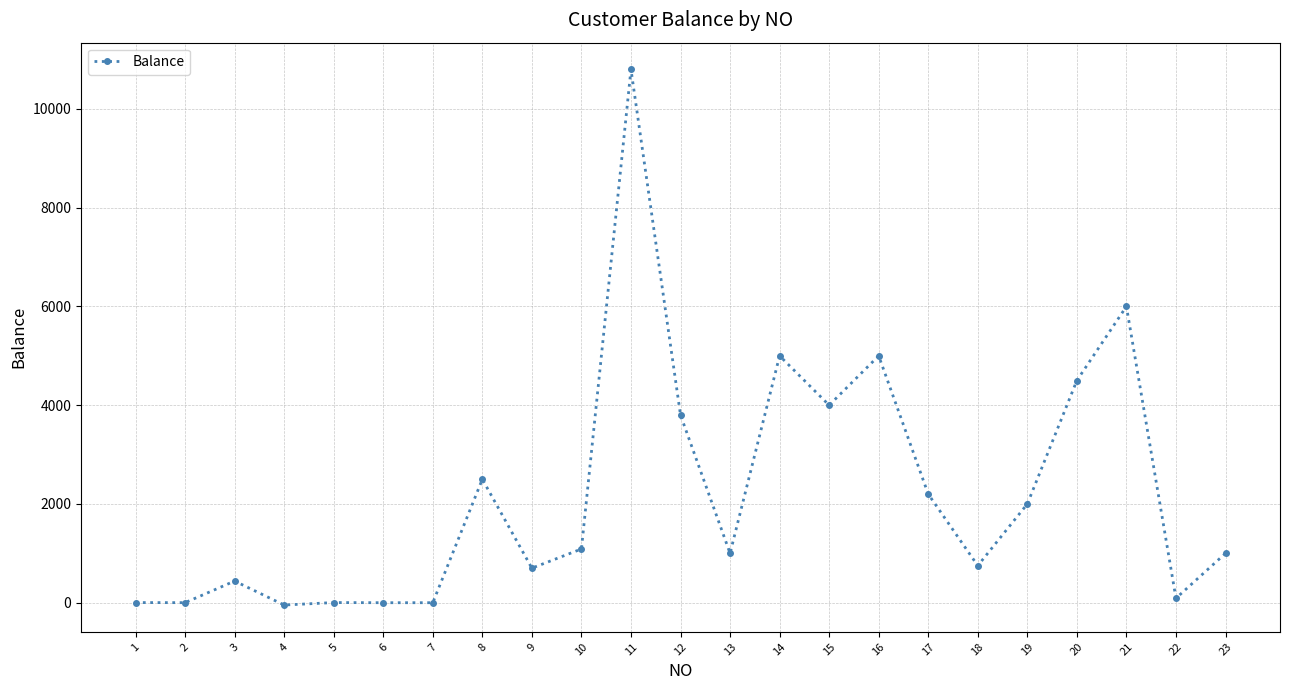

The value at 17 is 2200. True or false?

True